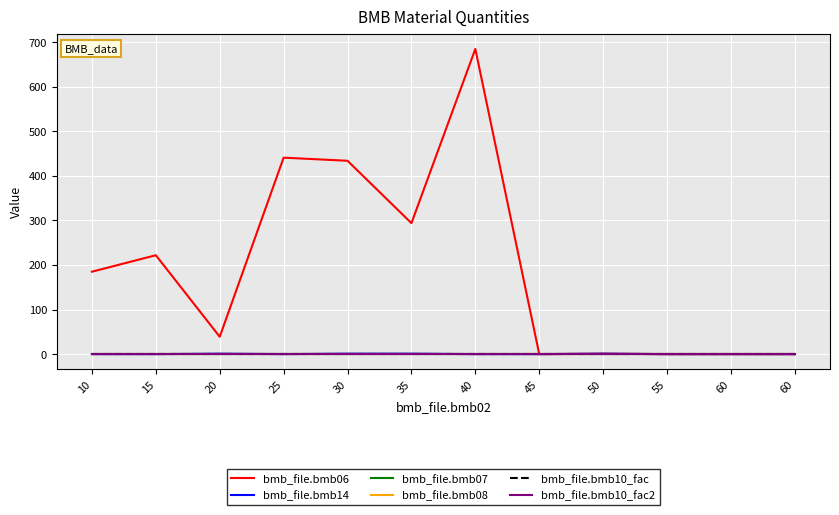

Does the chart display data point markers on the line(s)?

No